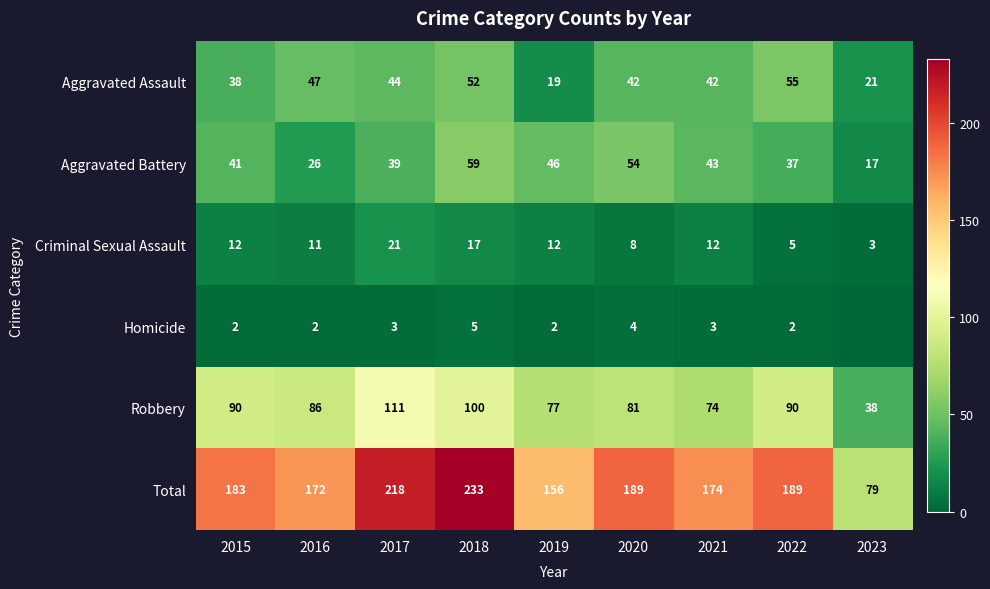

What is the approximate value of Total at 2017, to the nearest 50?

200